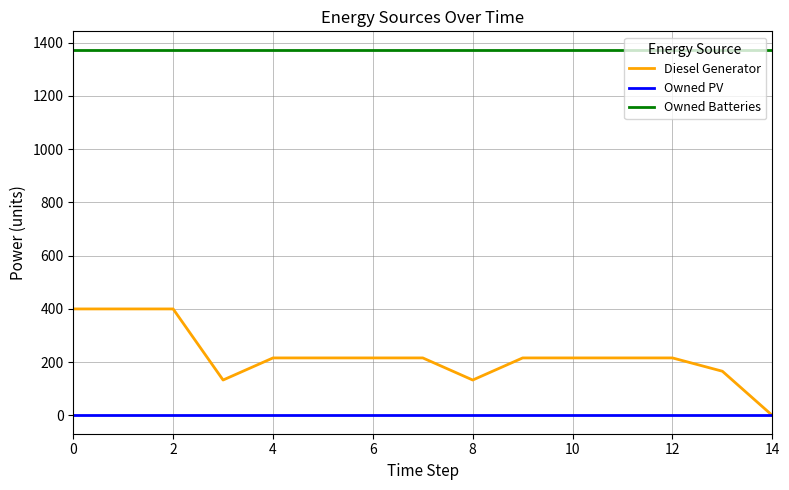

True or false: Owned PV and Owned Batteries cross at least once.

False